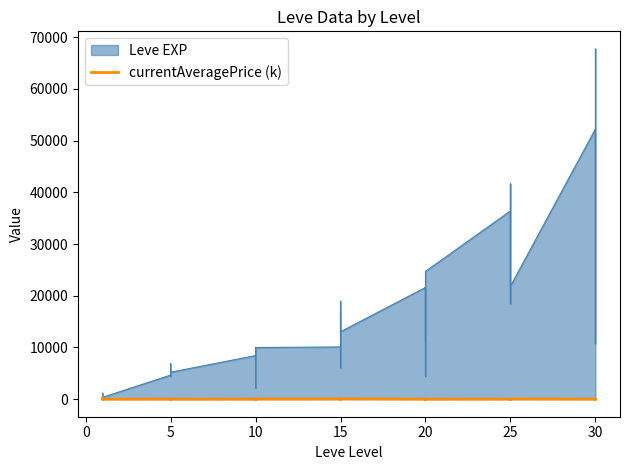

What is the sum of the values at 15 and 10?

53.4